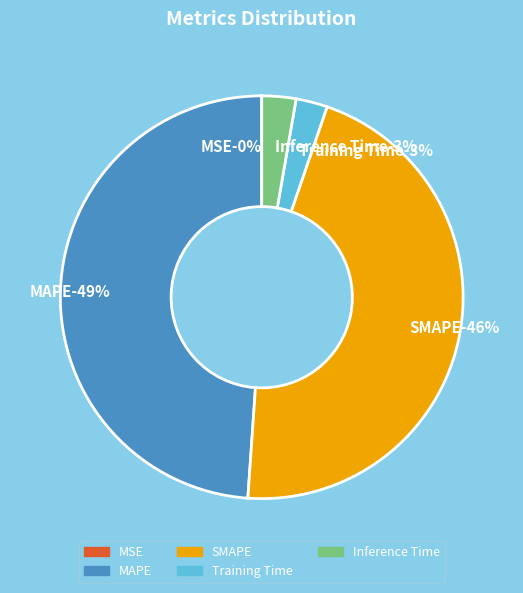

True or false: Inference Time accounts for 1% of the total.

False